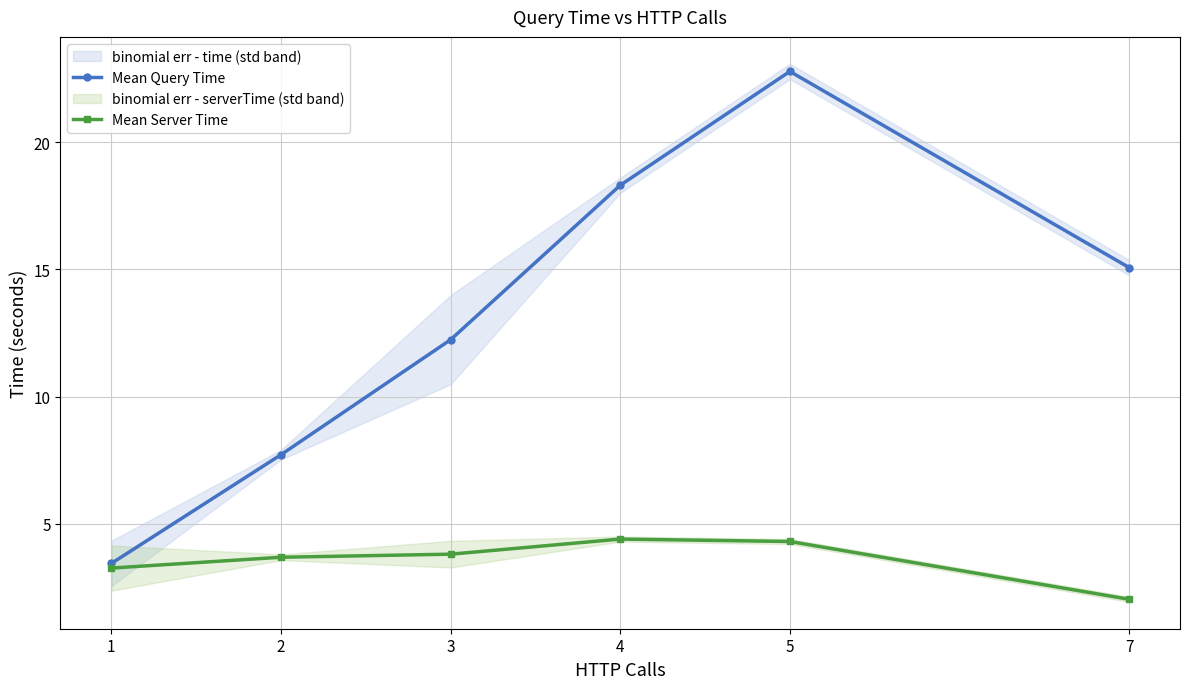

What is the value of the Mean Server Time point at the 3rd from the left?

3.8